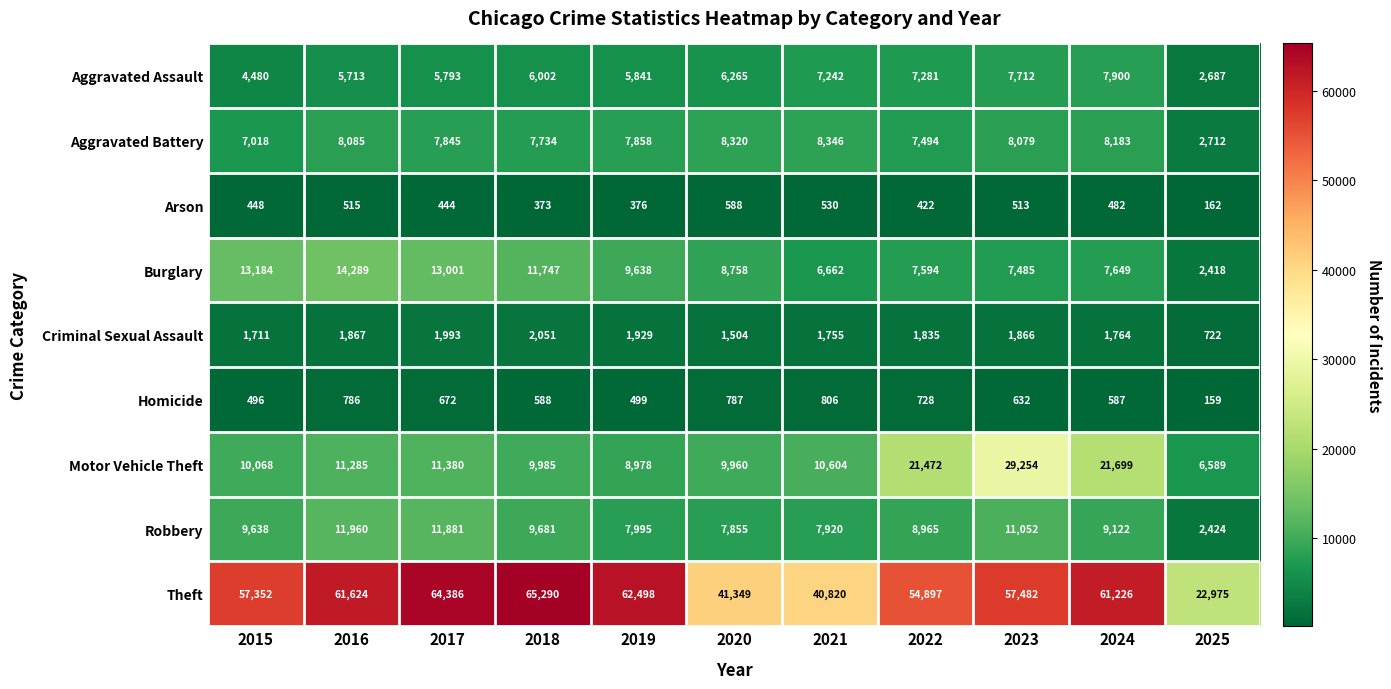

How many categories are shown in the chart?

11